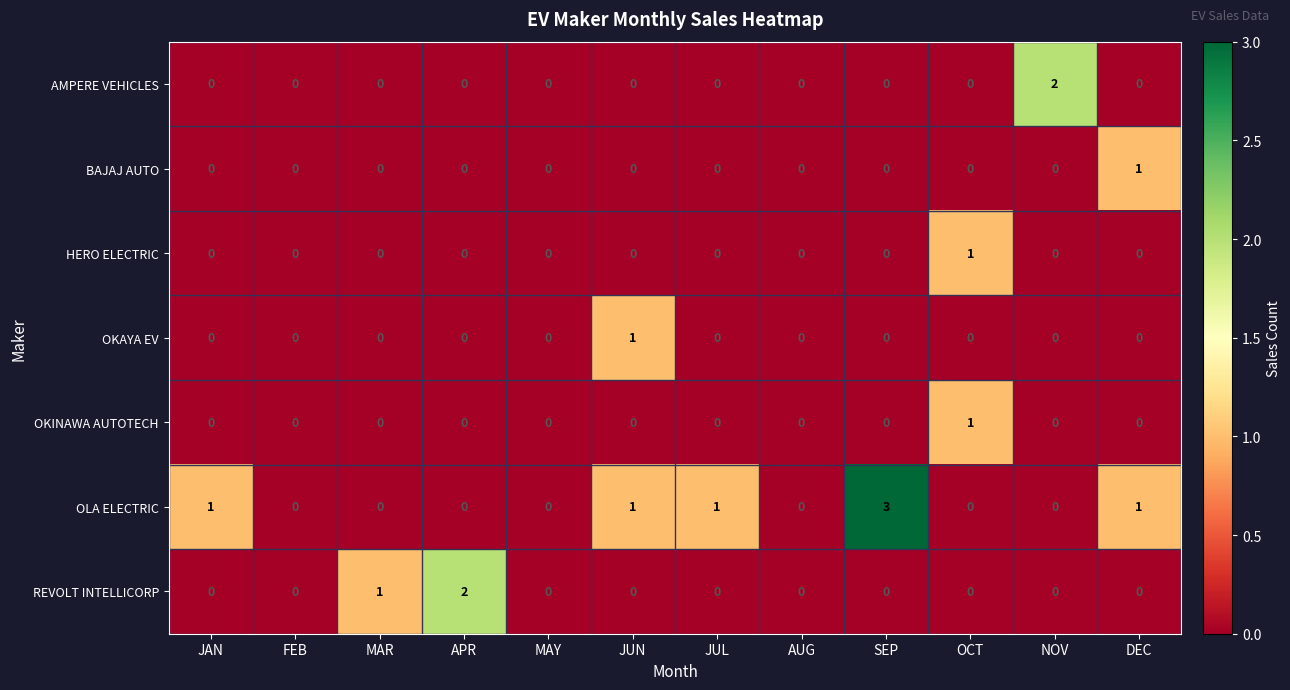

Is it true that OKINAWA AUTOTECH equals 1 at NOV?

False